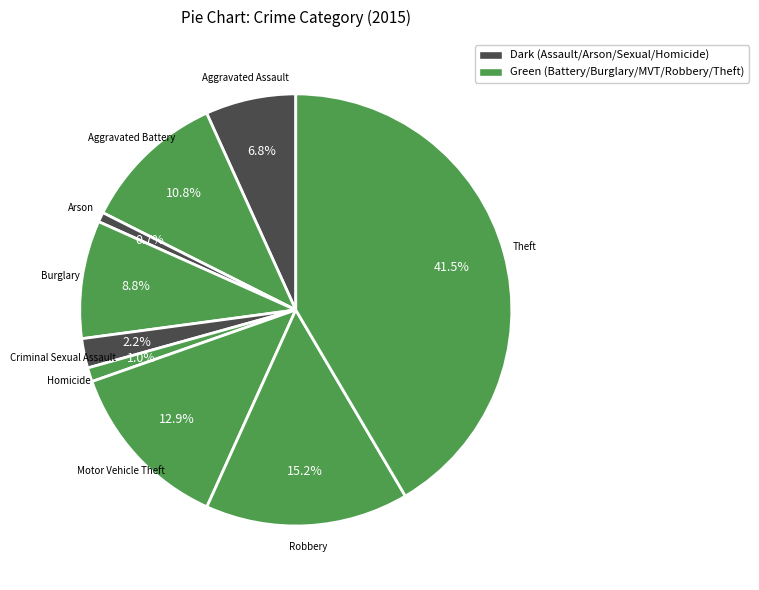

What is the largest slice in the pie chart?

Theft